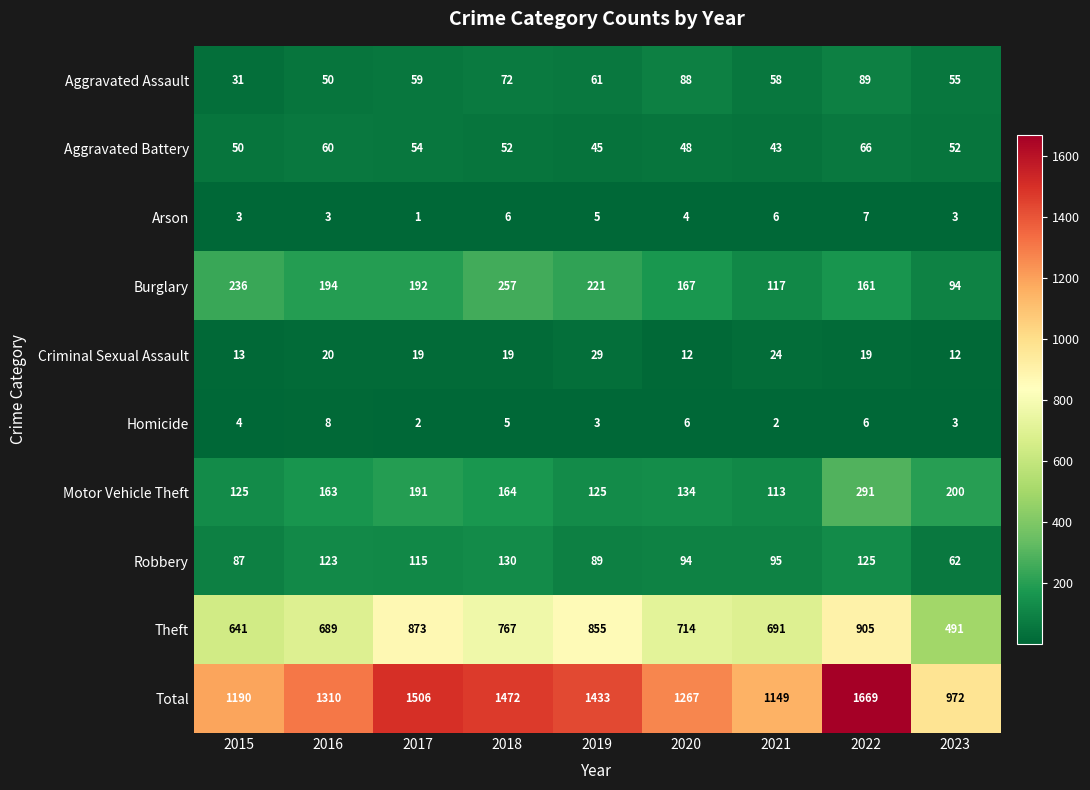

True or false: Theft has a value of 691 at 2021.

True